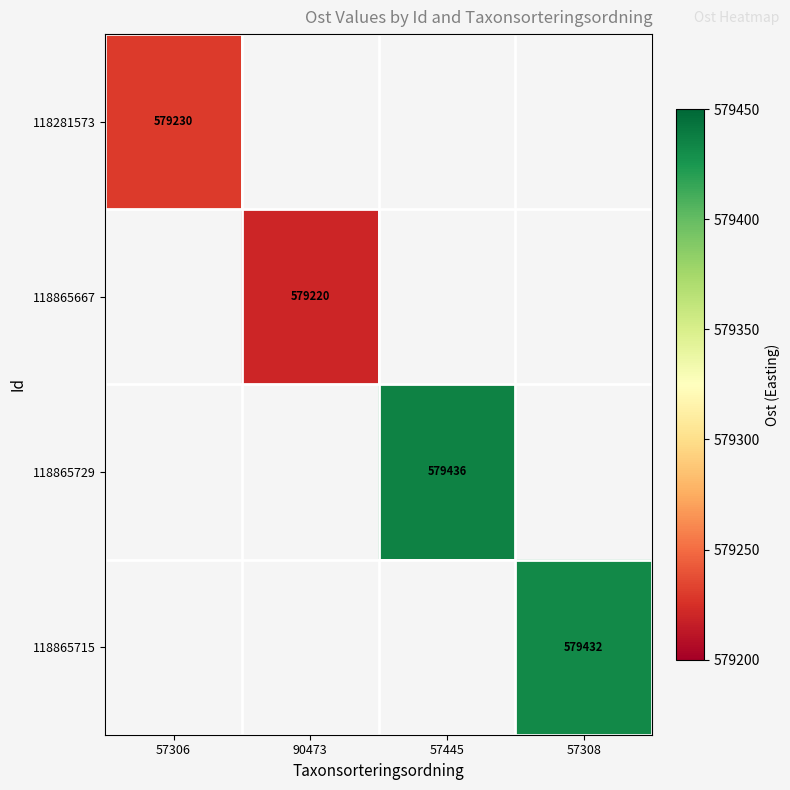

The 118281573 series shows 579230 at 57306. True or false?

True